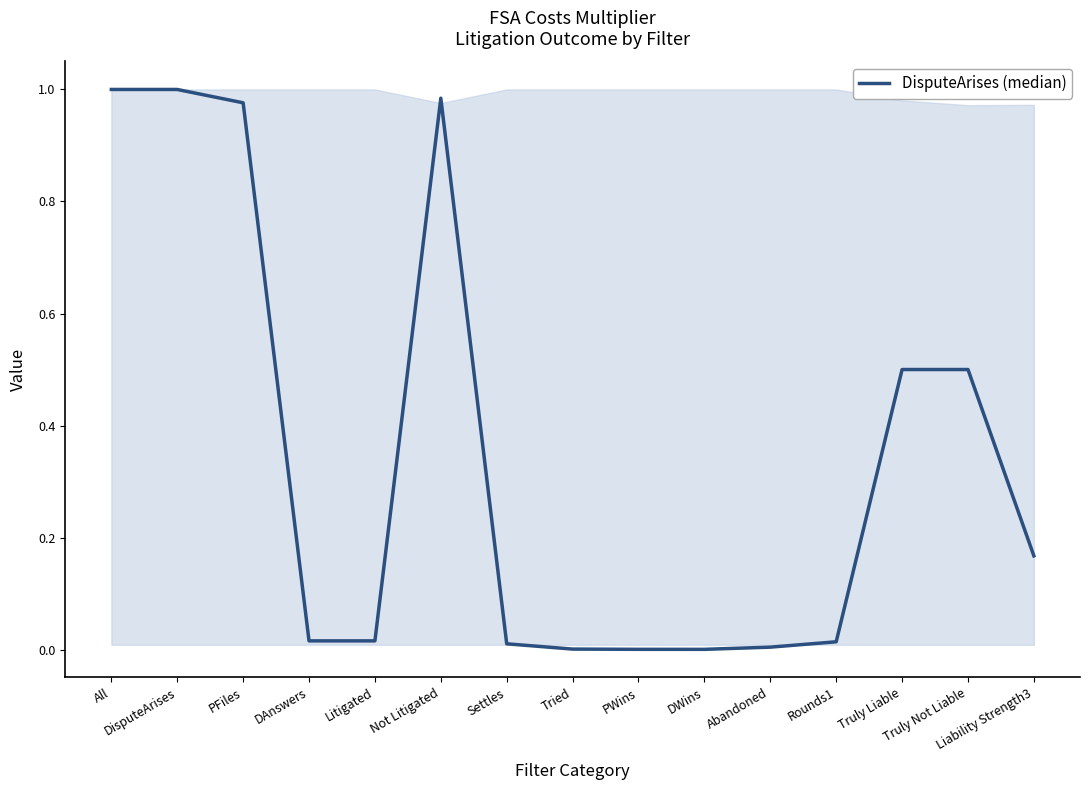

Does the chart have visible grid lines?

No